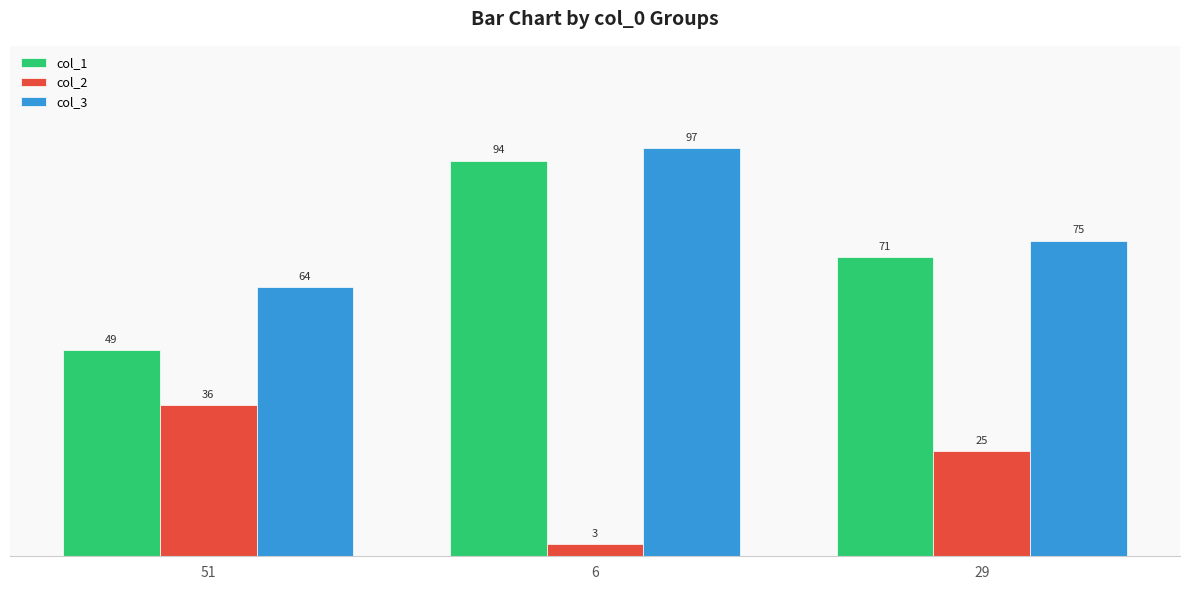

What is the total value across all series at 51?

149